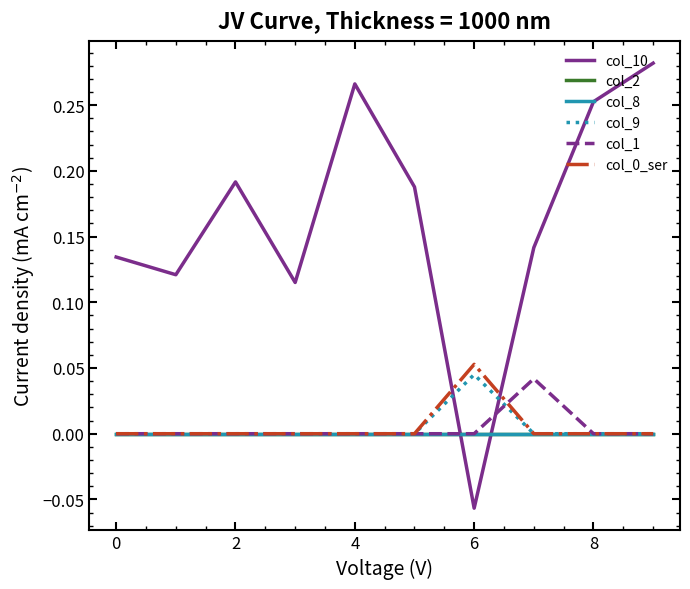

True or false: col_0_ser and col_9 cross at least once.

False